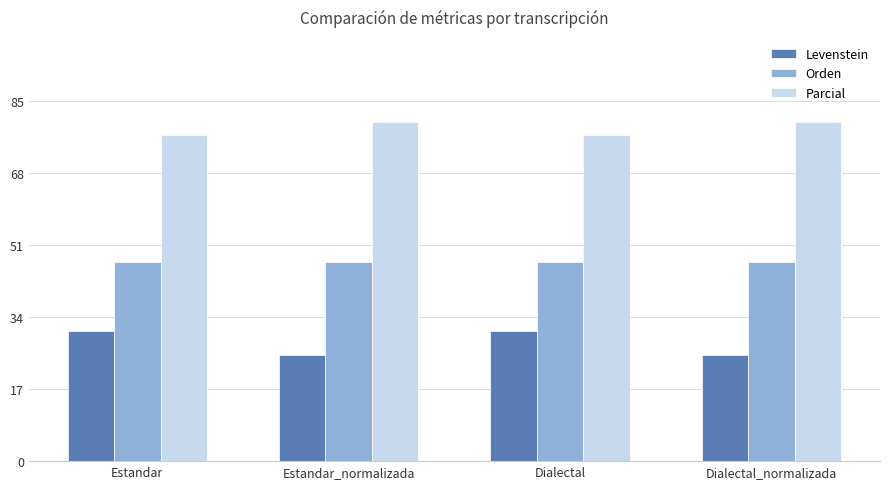

Does the chart contain any negative values?

No